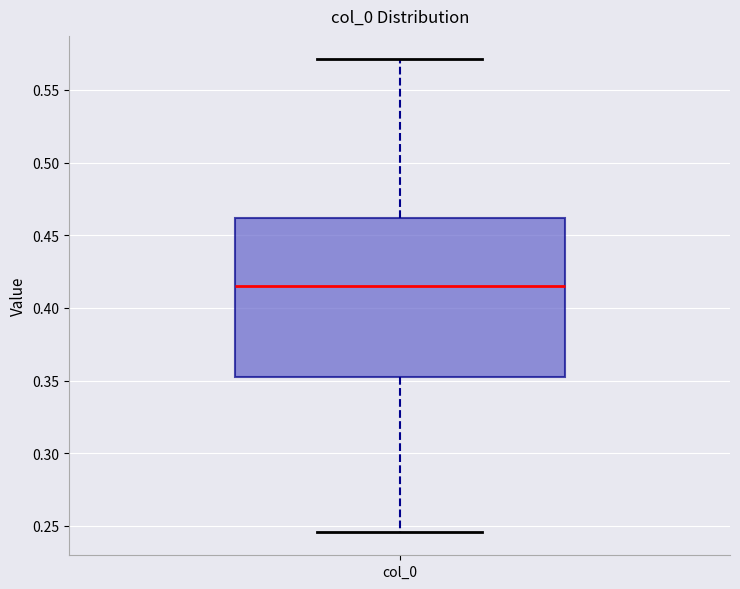

Transcribe this box plot: give where the median line is, the range the box spans, and where the two whiskers end, as read against the y-axis. The values are not printed on the chart, so give them approximately, as read against the axis.

median 0.415, box 0.350 to 0.460, whiskers 0.245 to 0.570